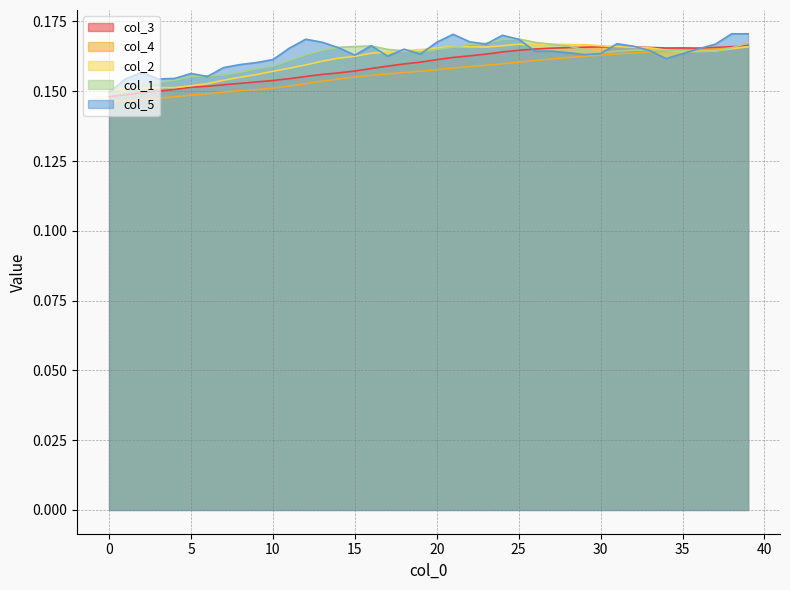

What is the minimum value for col_2?

0.2